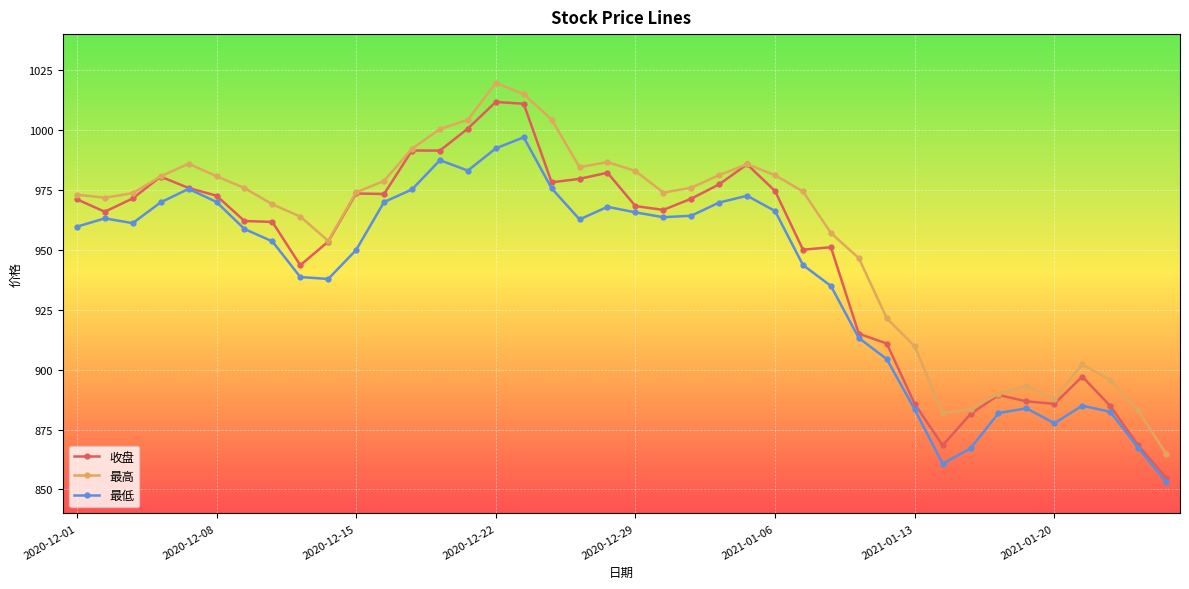

True or false: 最低 has more than 0 interior local peaks.

True